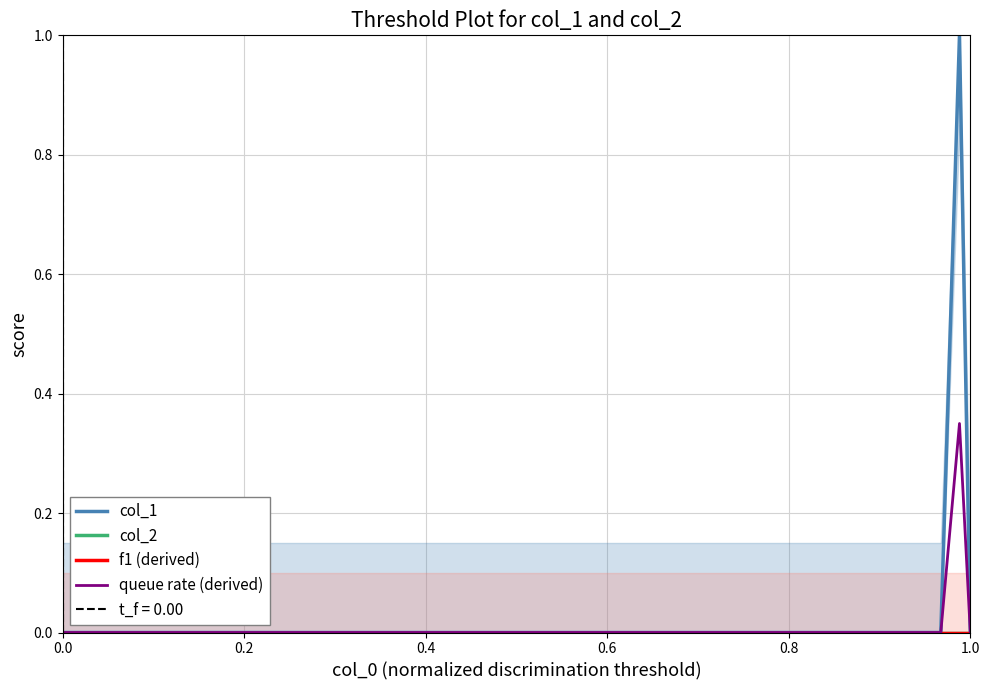

True or false: queue rate (derived) and col_1 intersect in this chart.

False